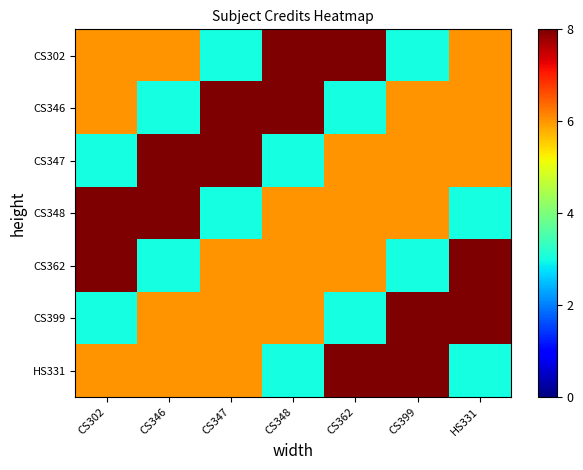

At which category is the sum across all series the highest?

CS302